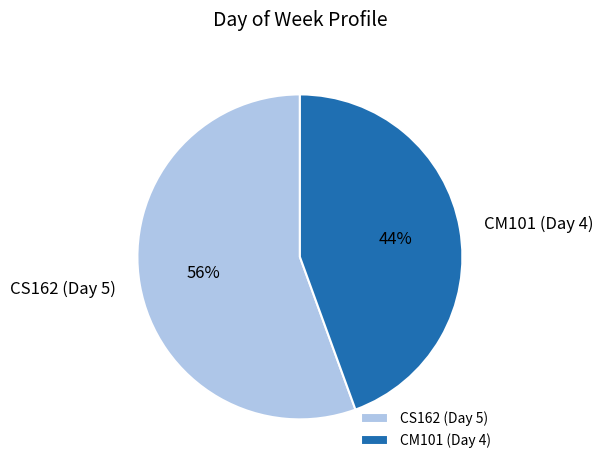

What is the ratio of the value at CM101 (Day 4) to the value at CS162 (Day 5)?

0.8